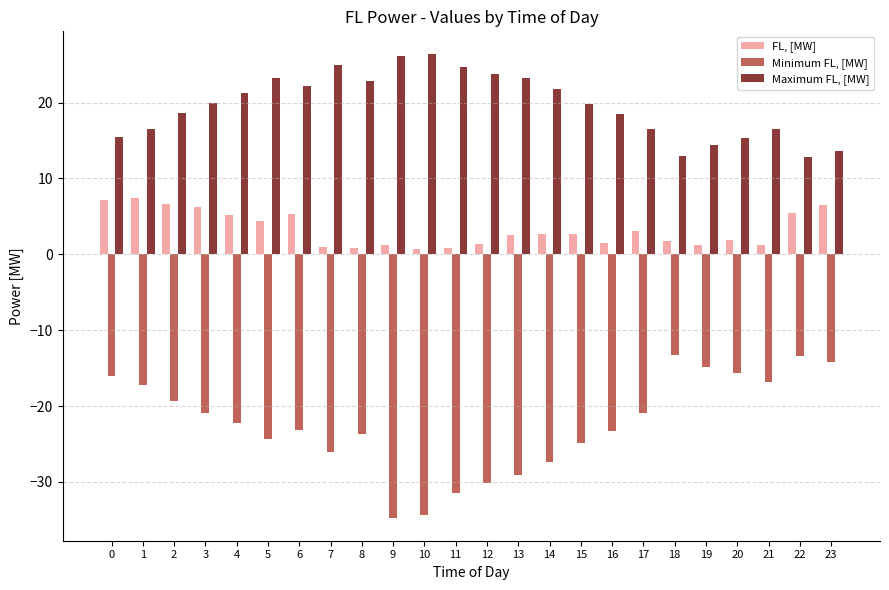

What is the greatest value displayed?

26.3